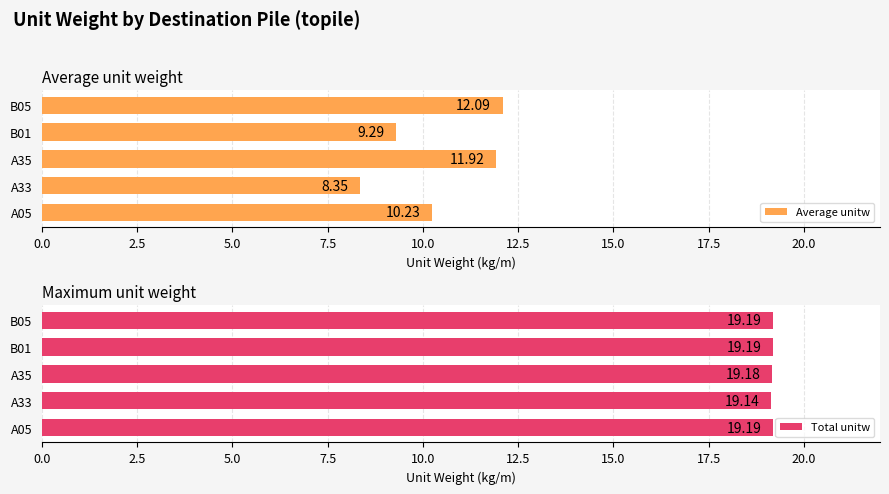

What is the value of the Total unitw bar at the 4th from the left?

19.2